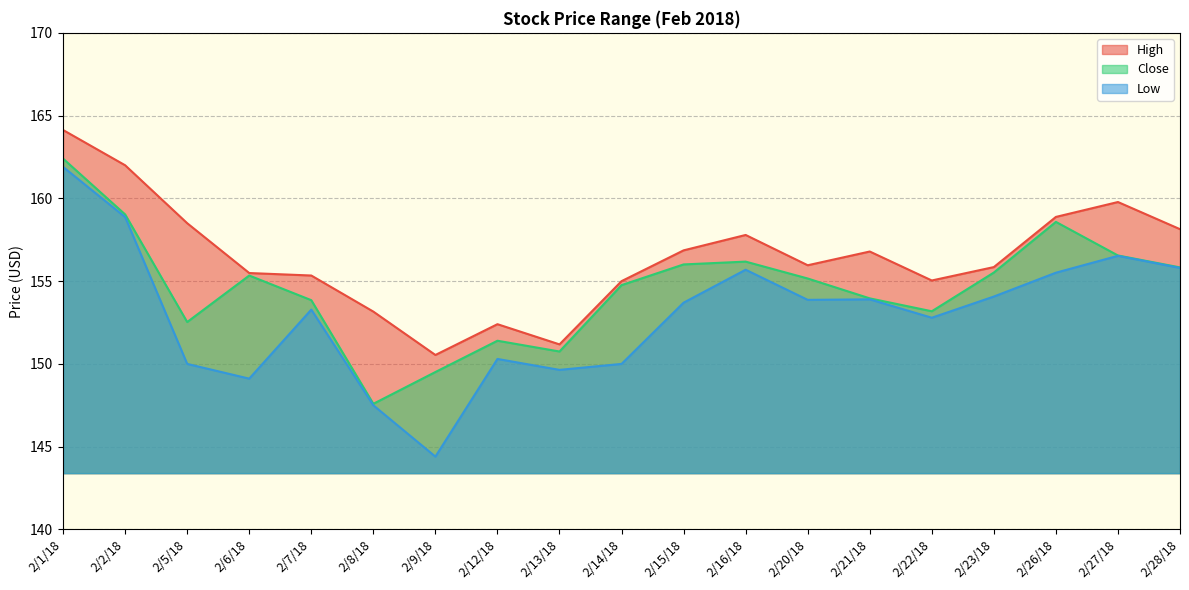

Rank the series by their maximum value, from lowest to highest.

Low, Close, High